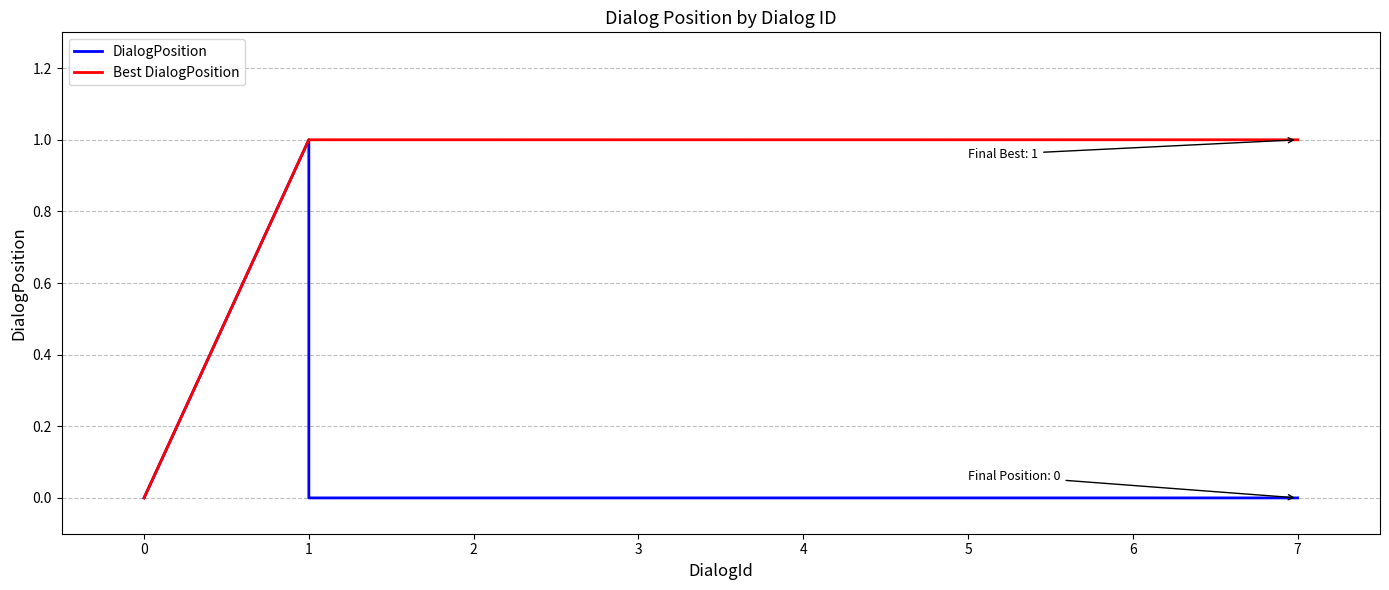

True or false: DialogPosition and Best DialogPosition cross at least once.

False